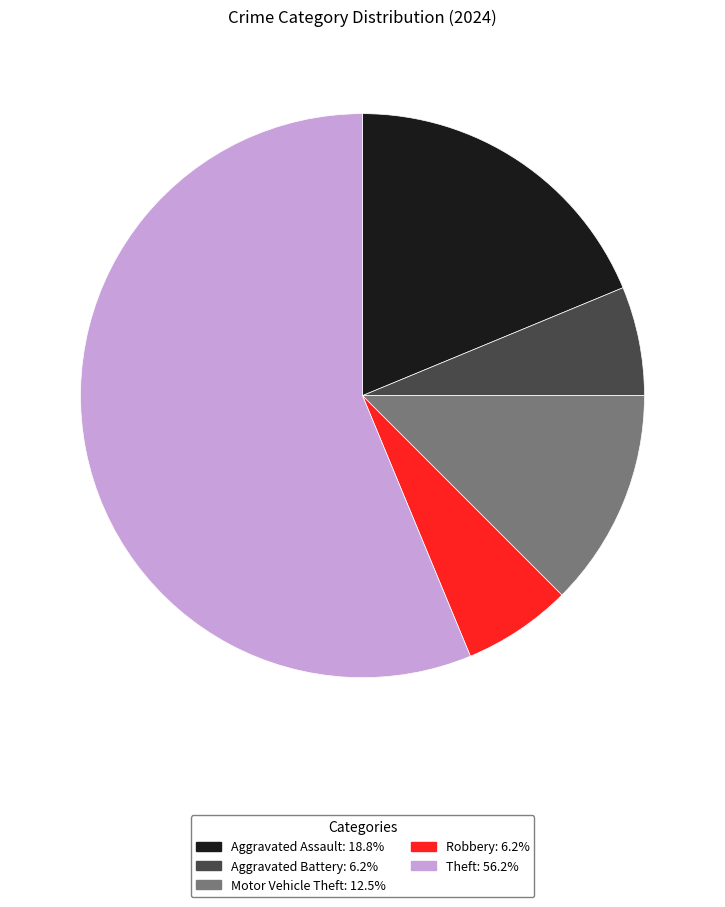

Does Aggravated Battery represent more than half of the total?

No